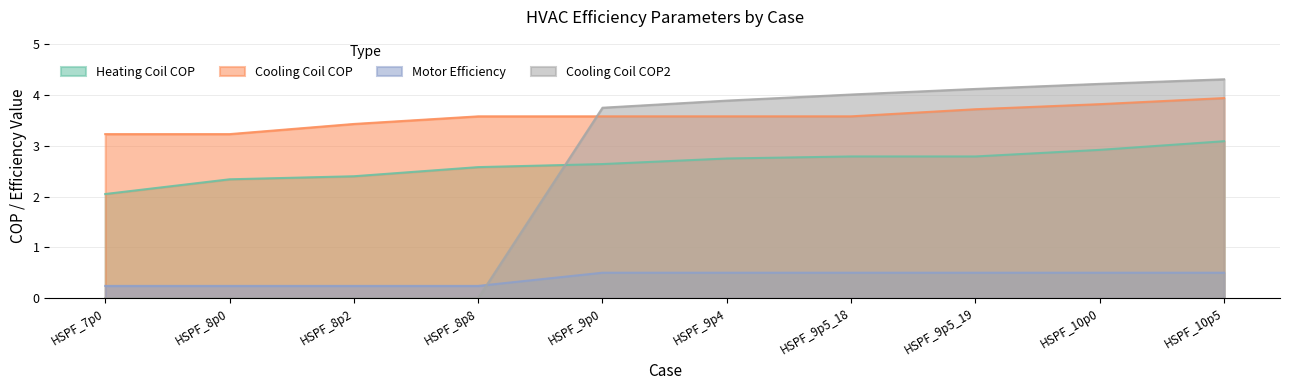

Is it true that Heating Coil COP equals 2.6 at HSPF_9p0?

True